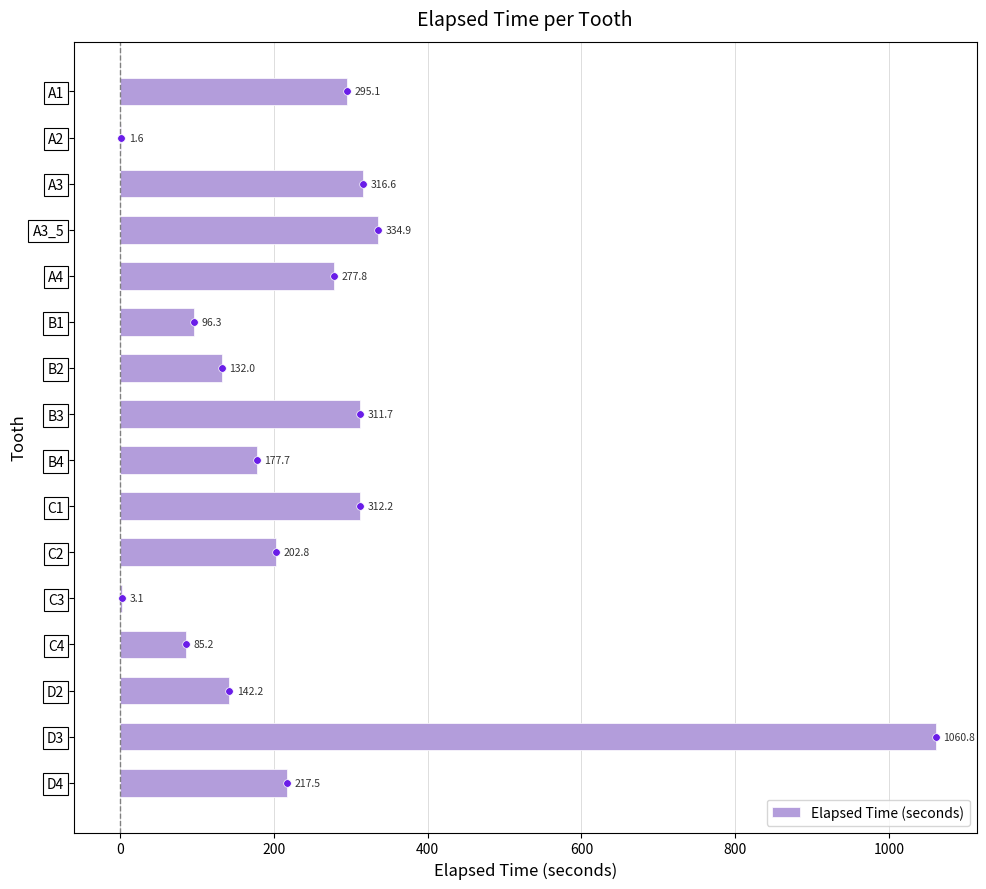

What is the approximate value of Elapsed Time (seconds) at D4?

217.5